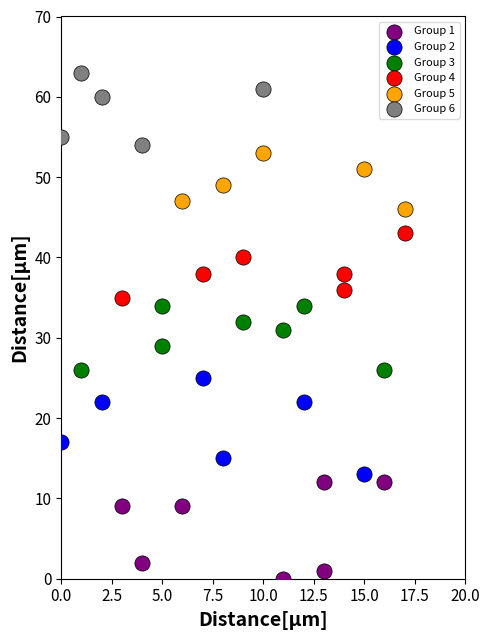

Which series reaches the minimum Y coordinate?

Group 1